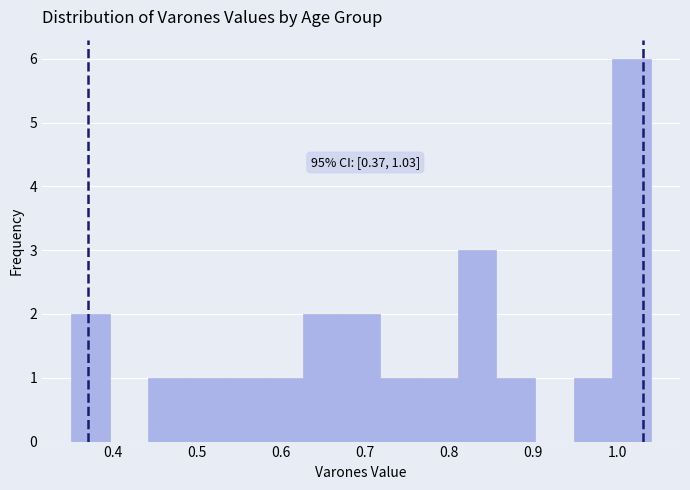

Over which range of the x-axis is the bar tallest?

0.994 to 1.040